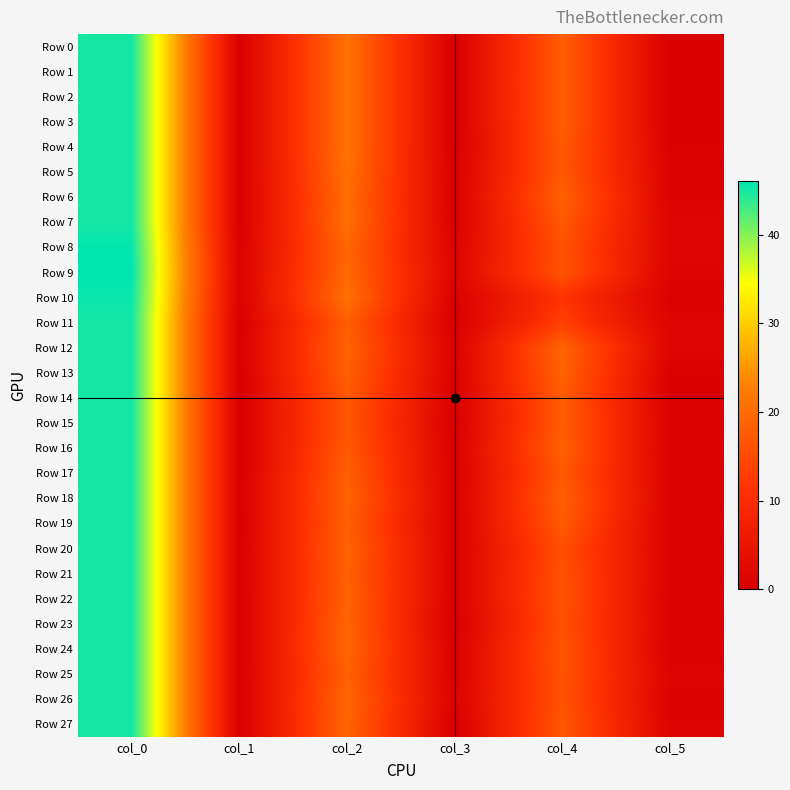

What is the spread (max minus min) of values at col_1?

0.7